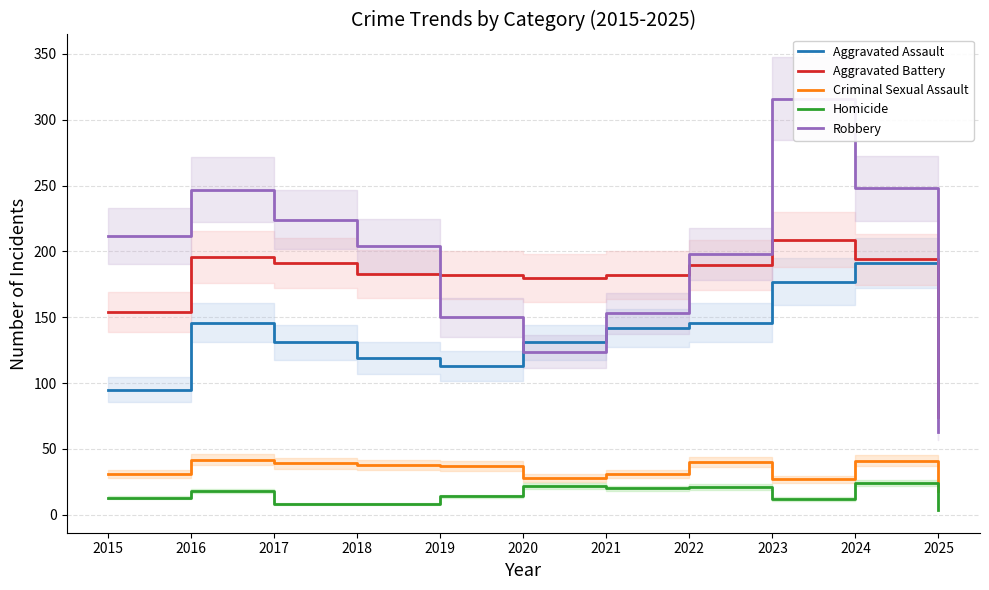

True or false: Homicide has a value of 8 at 2018.

True